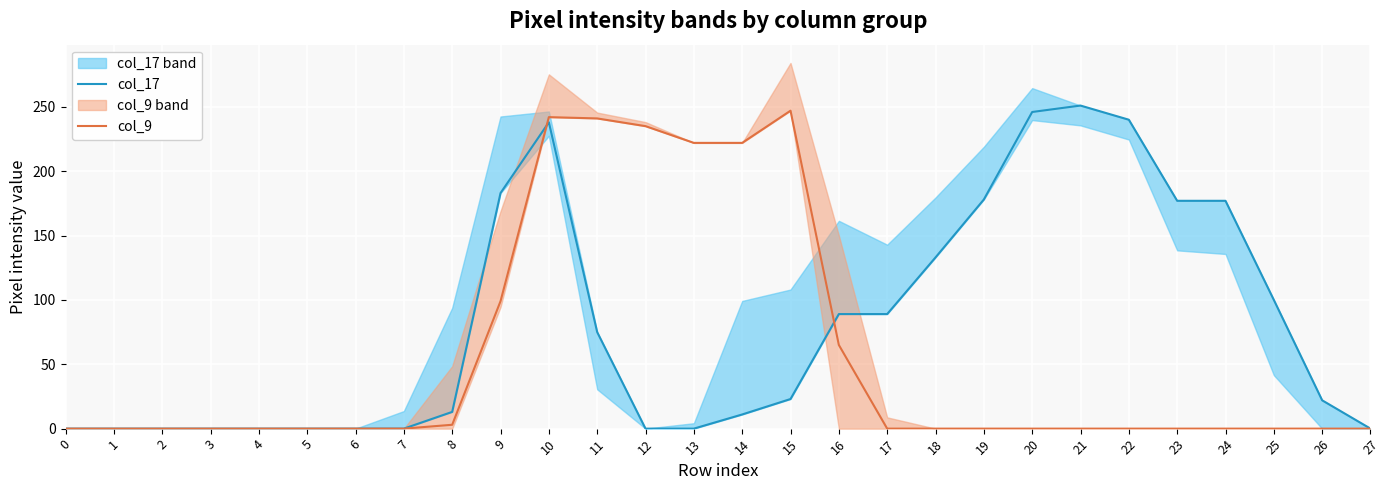

Is it true that col_17 equals 13 at 15?

False